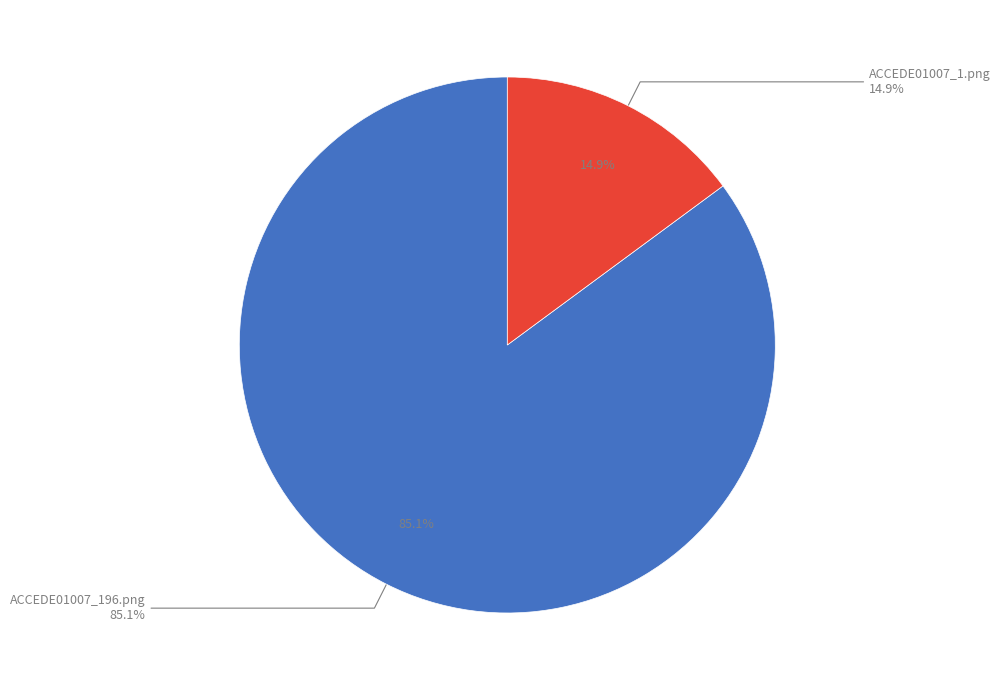

Combined, do ACCEDE01007_1.png and ACCEDE01007_196.png account for over 50%?

Yes